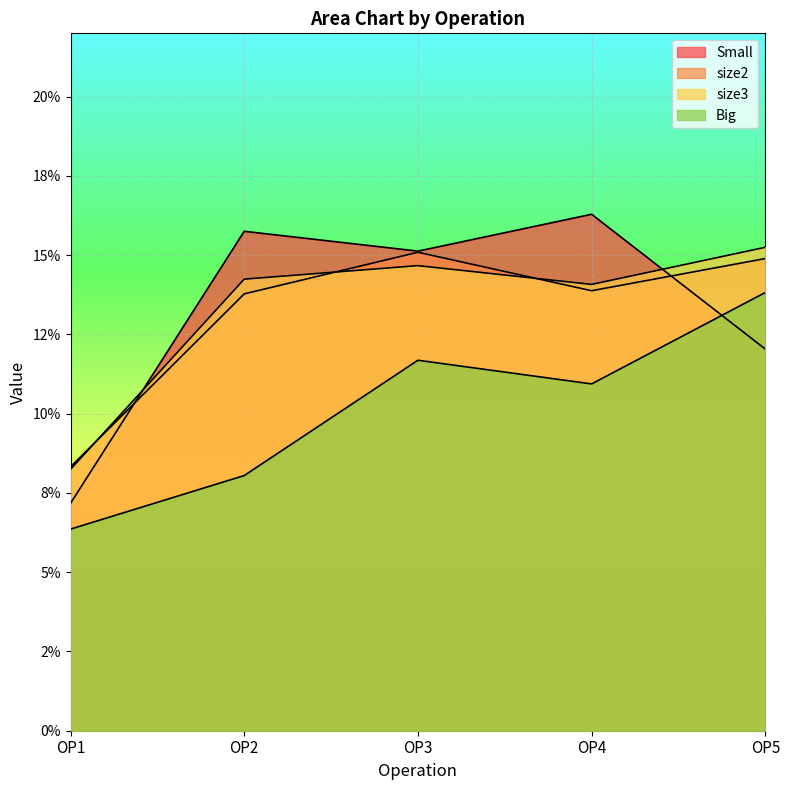

Between OP3 and OP5, which series saw the biggest shift?

Small